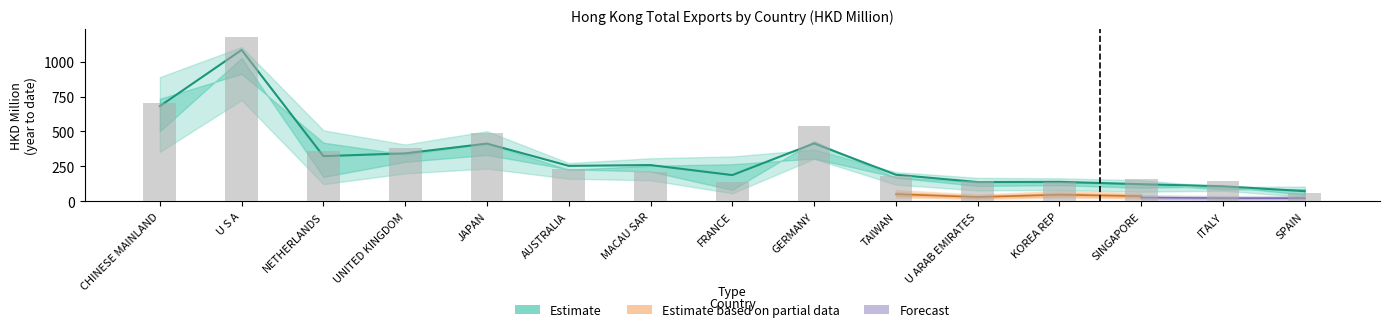

Which label corresponds to the smallest value in the chart?

ITALY